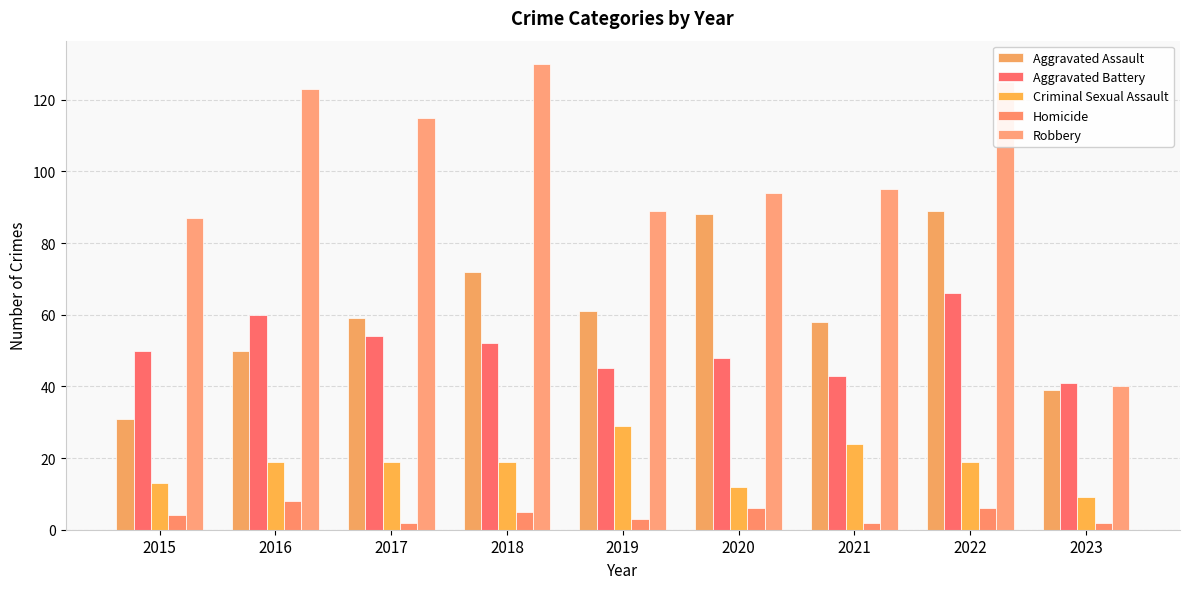

Which has a higher value, 2018 or 2021?

2018